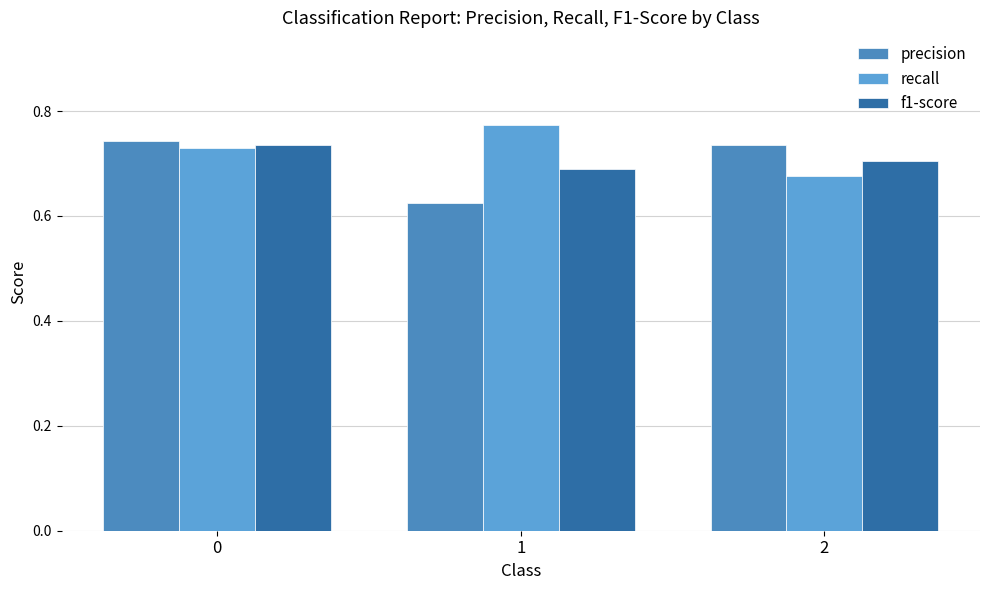

What is the value of the precision bar at the 2nd from the left?

0.6